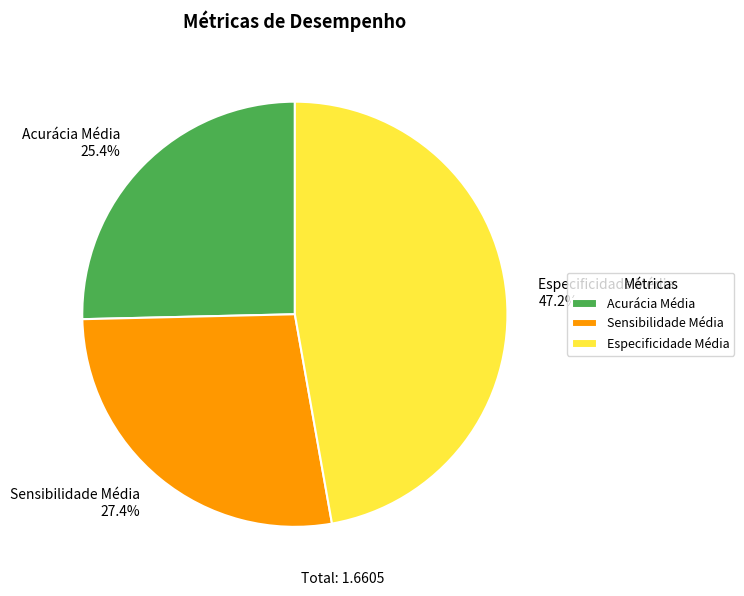

How many segments does this pie chart have?

3